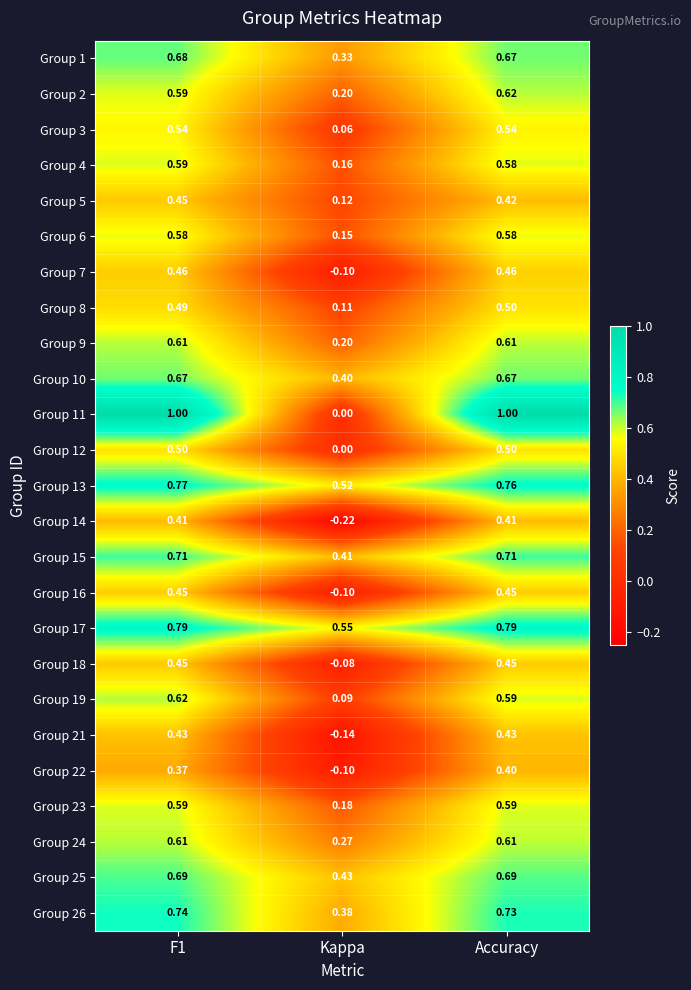

Is the value of Group 14 at Kappa greater than the value of Group 10 at Accuracy?

No